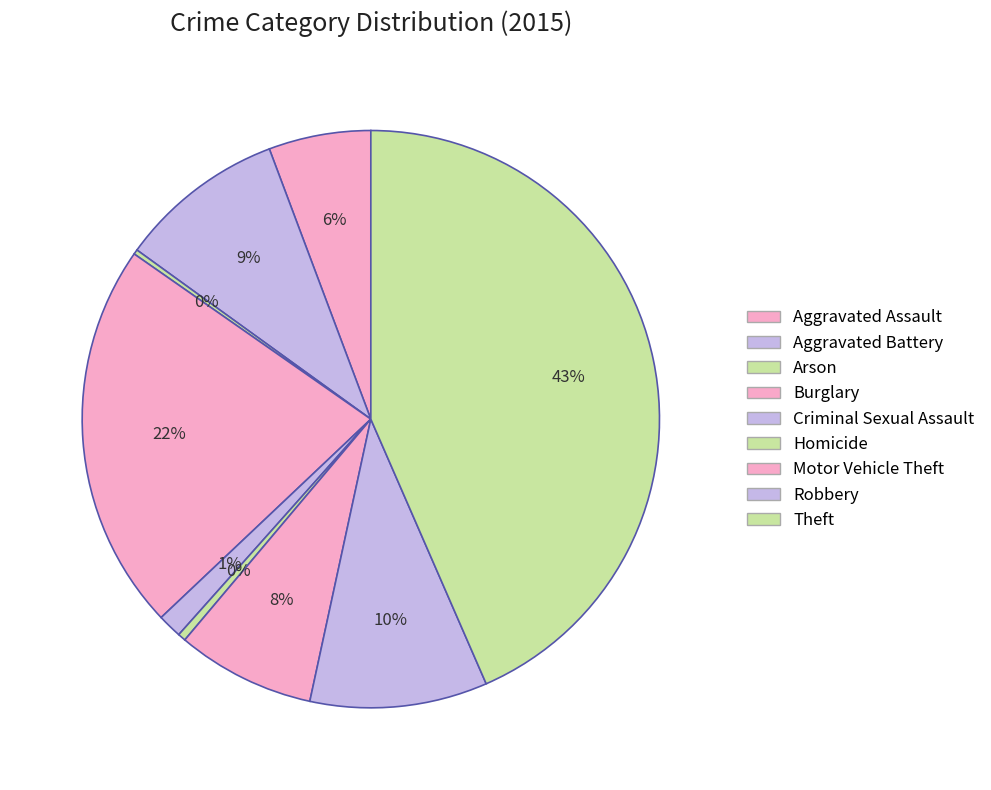

What is the change in value from Aggravated Battery to Criminal Sexual Assault?

-270